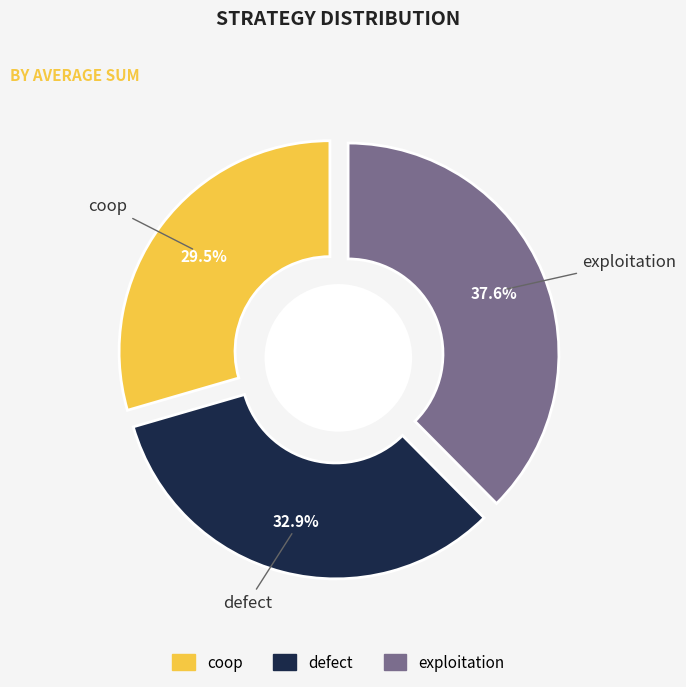

Count the number of slices in the pie.

3